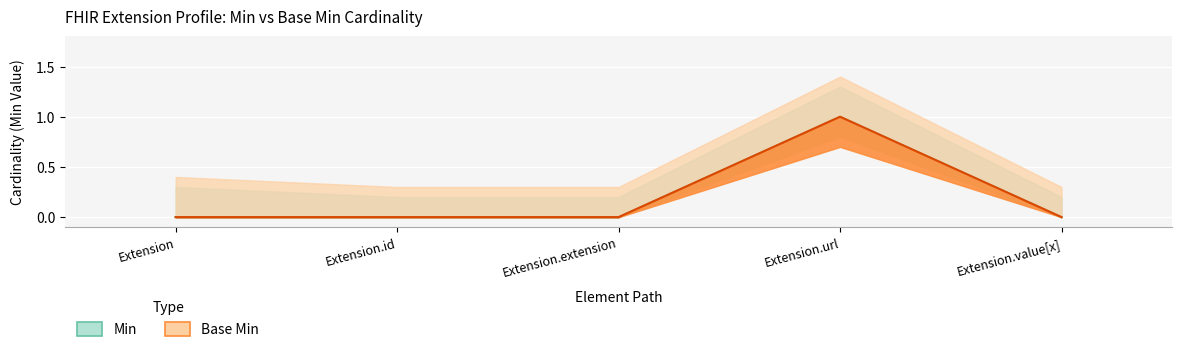

How many values in the Base Min series exceed 0?

1